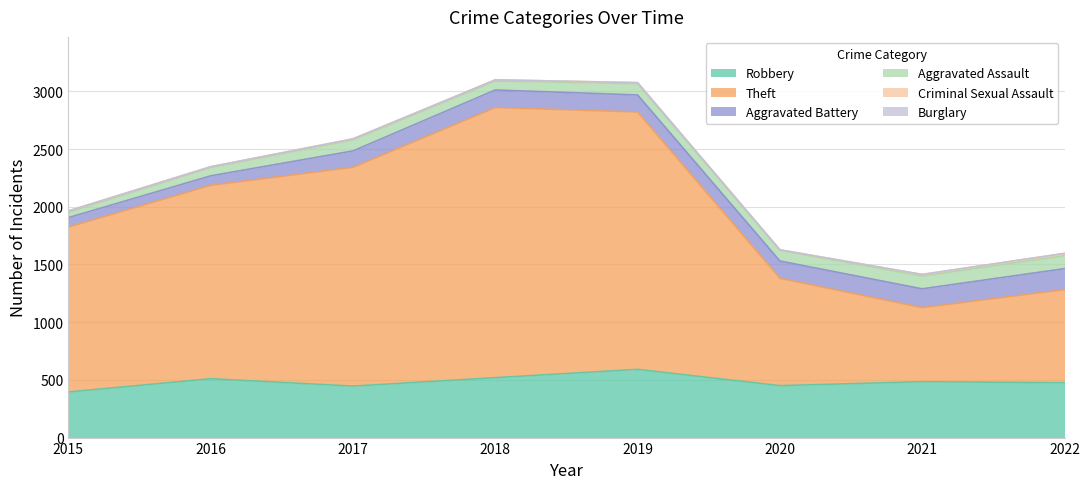

Rank the series by their maximum value, from lowest to highest.

Burglary, Criminal Sexual Assault, Aggravated Assault, Aggravated Battery, Robbery, Theft